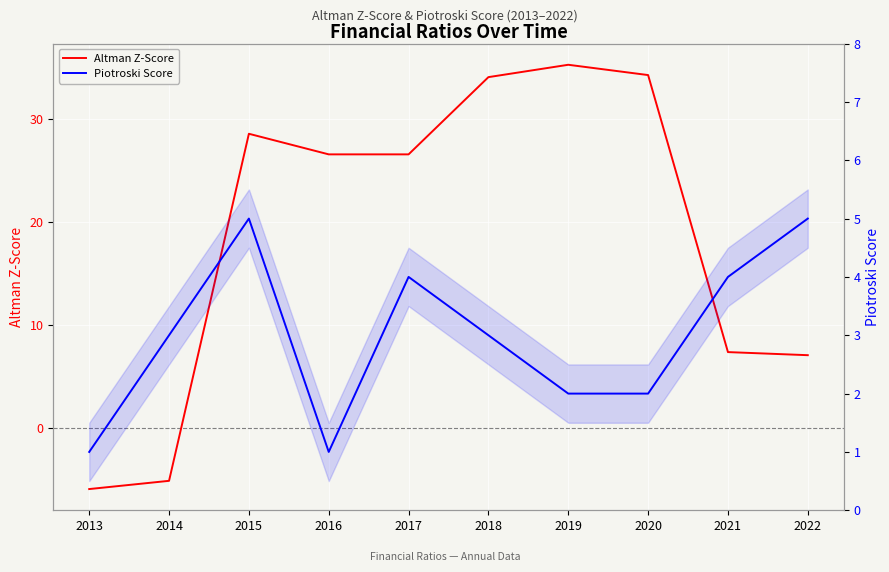

Where does the Piotroski Score series first go above 3?

2015